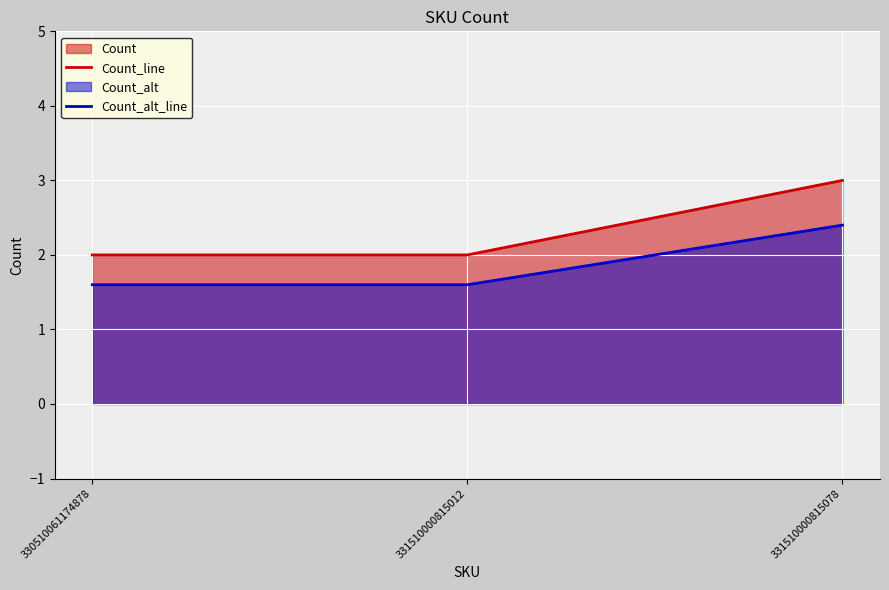

Rank the series at 330510061174878 from lowest to highest value.

Count_alt_line, Count_line